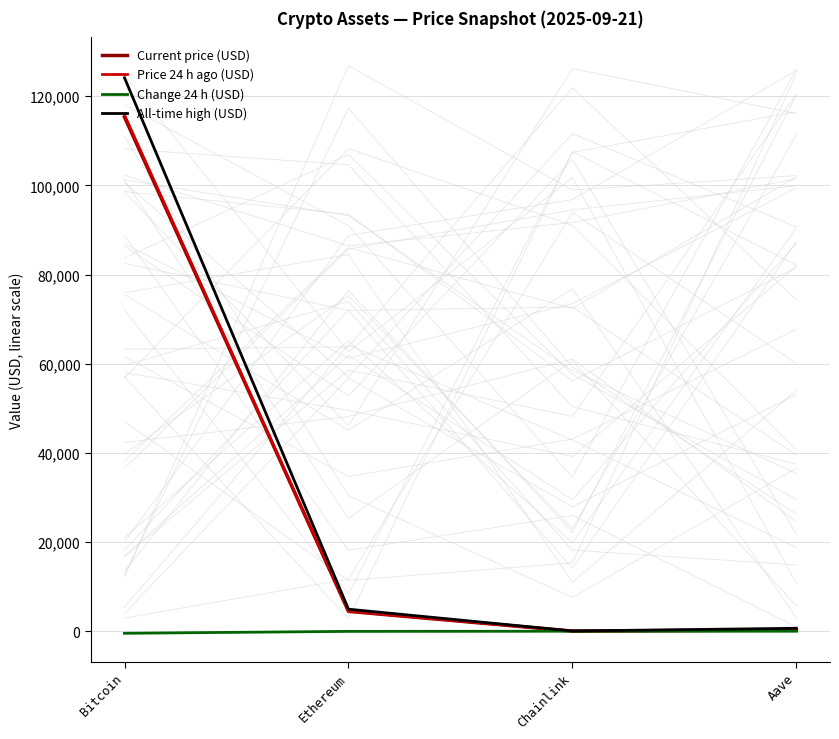

Reading right to left, extract all data points from this chart.

Current price (USD): 294.3	23.0	4458.9	115327.0
Price 24 h ago (USD): 297.7	23.4	4491.5	115789.0
Change 24 h (USD): -3.4	-0.4	-32.6	-462.0
All-time high (USD): 661.7	52.7	4946.1	124128.0